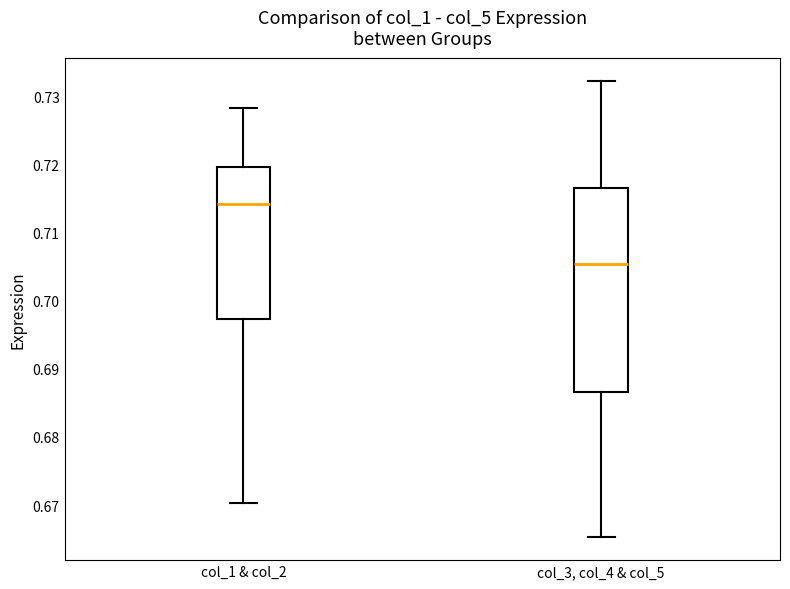

Where does the median line of the box for col_1 & col_2 sit on the y-axis? The values are not printed on the chart, so give them approximately, as read against the axis.

0.714